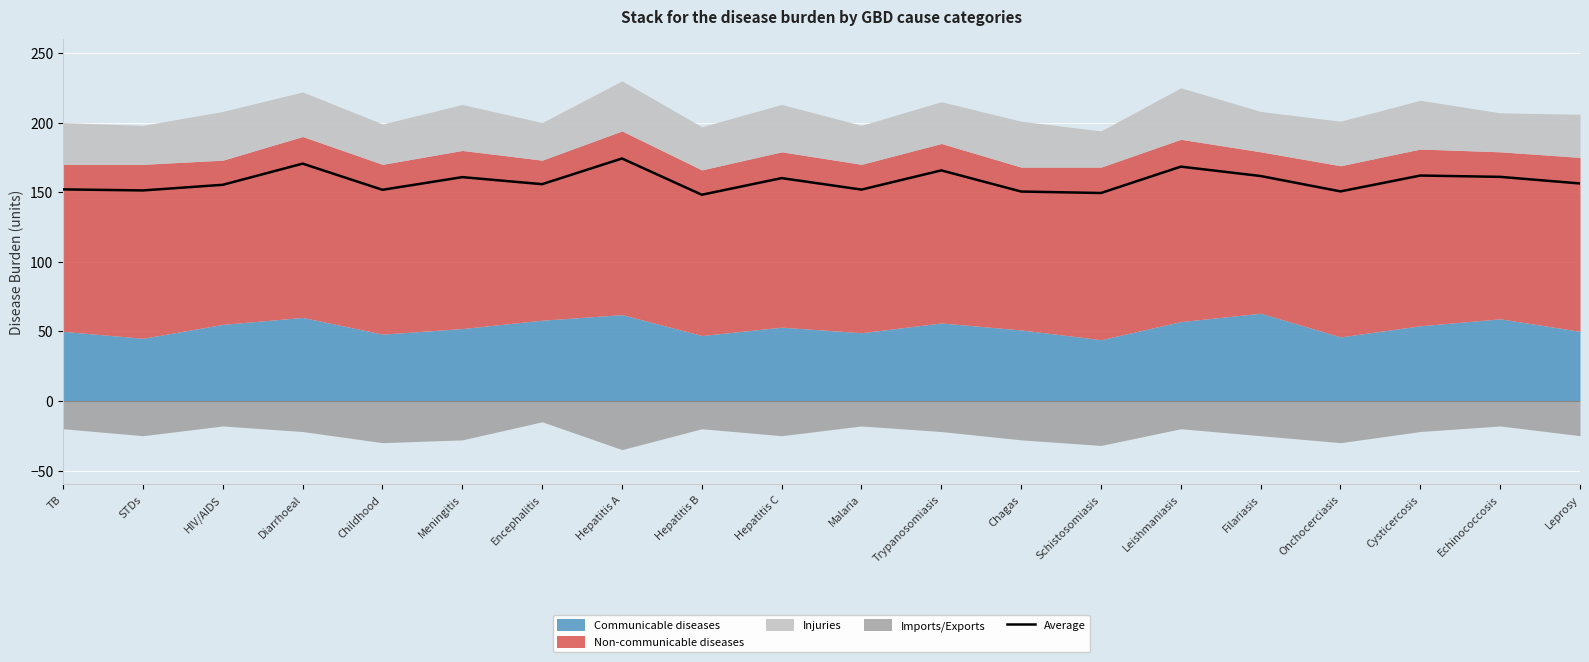

Does the chart display data point markers on the line(s)?

No